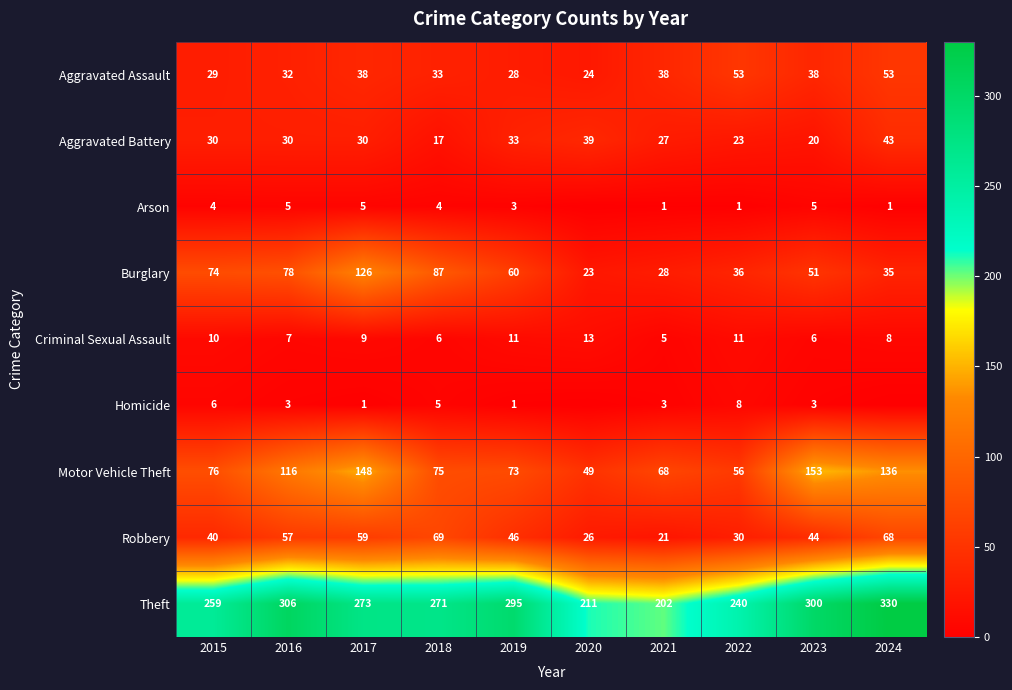

At 2023, list the series in order from largest to smallest.

Theft, Motor Vehicle Theft, Burglary, Robbery, Aggravated Assault, Aggravated Battery, Criminal Sexual Assault, Arson, Homicide